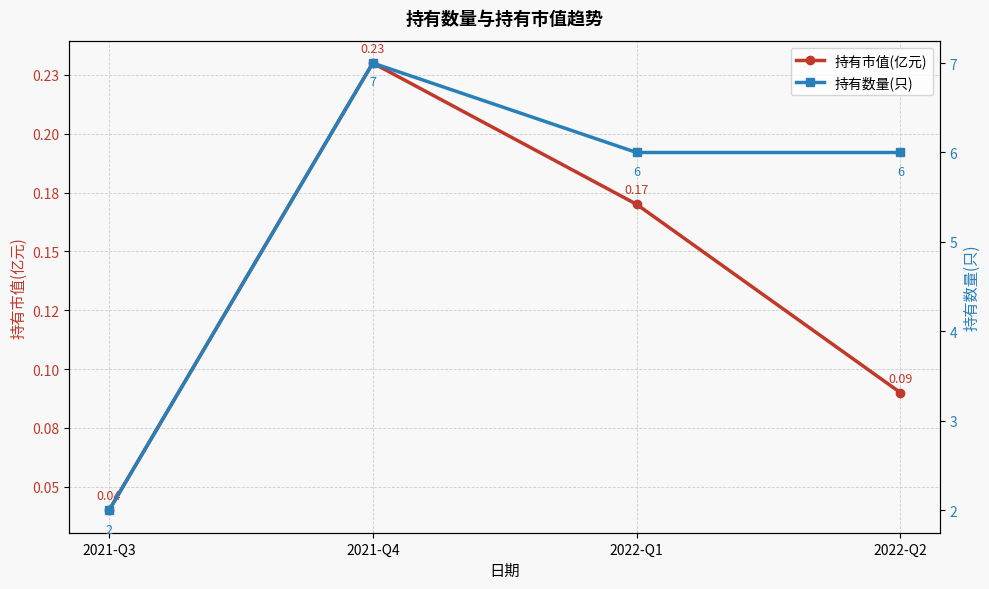

True or false: 持有数量(只) and 持有市值(亿元) cross at least once.

False